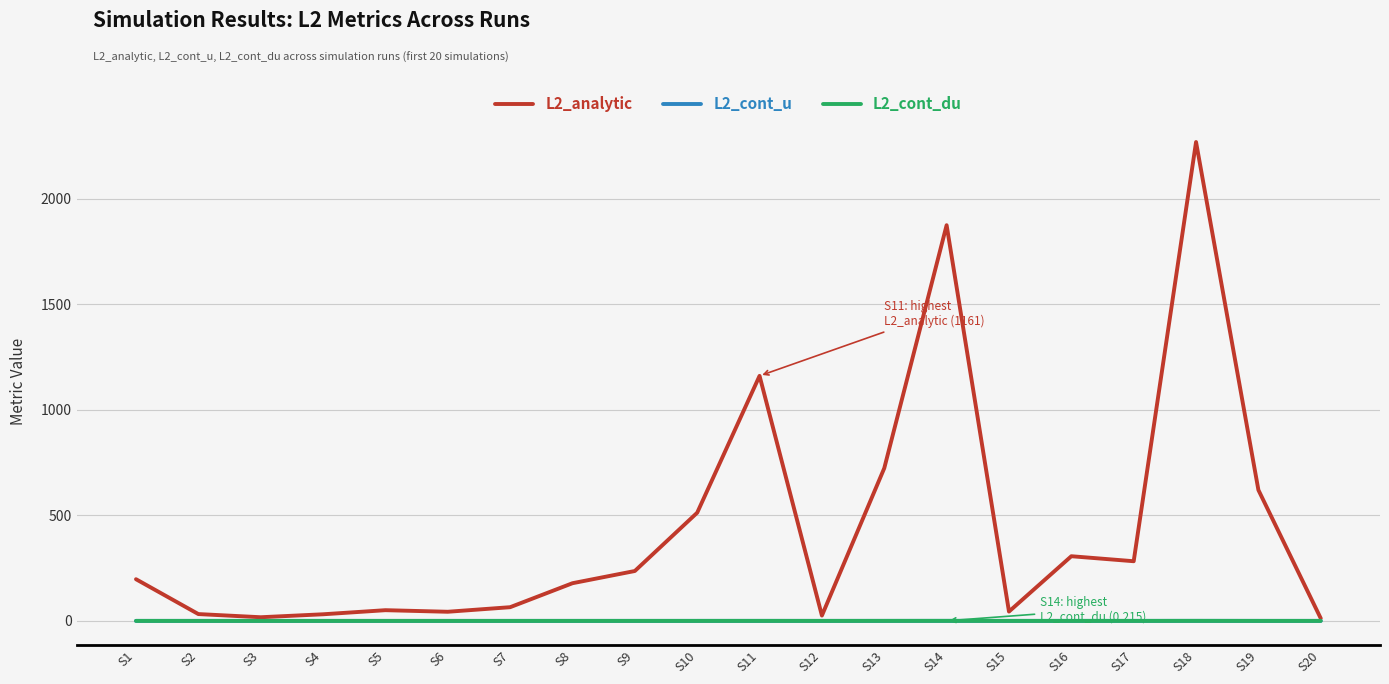

Which category has the highest value across all series?

S18